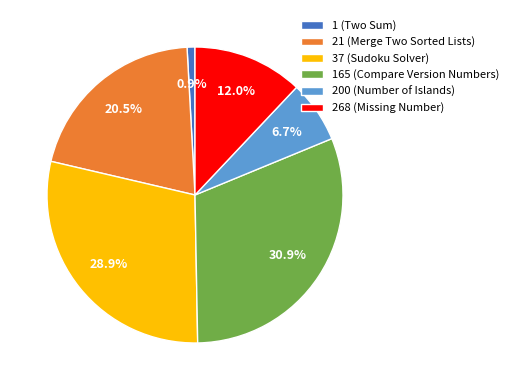

What percentage is the 165 (Compare Version Numbers) slice, to the nearest percent?

31%